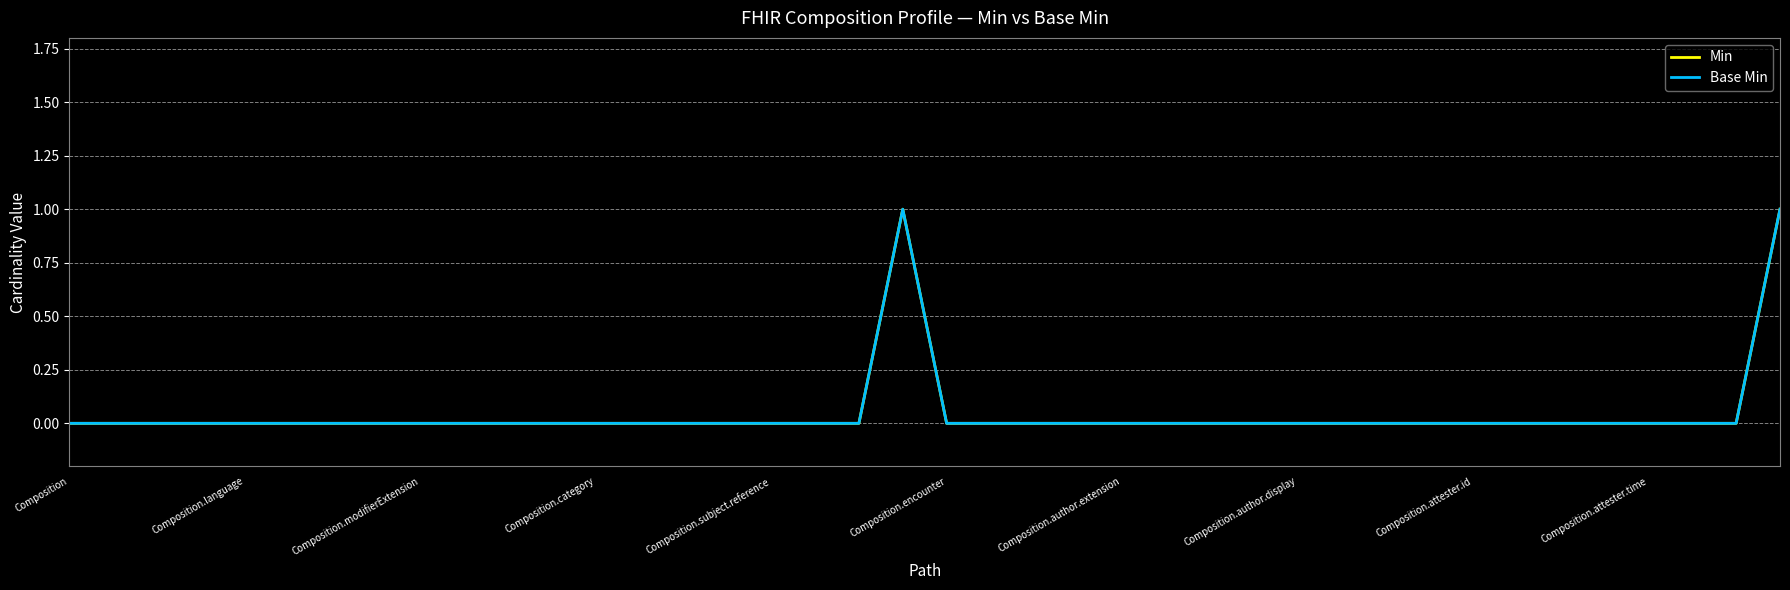

Does the chart have visible grid lines?

Yes